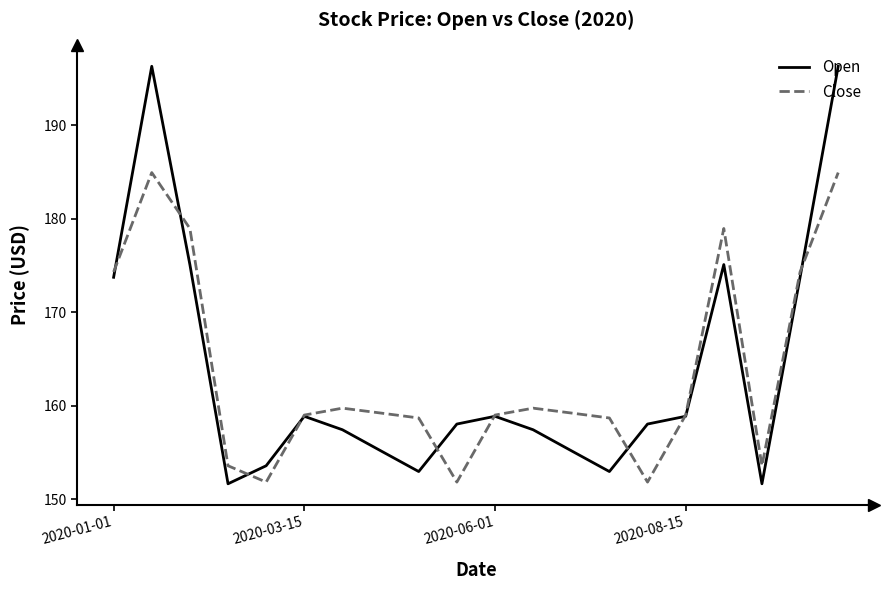

Count the number of data series in this chart.

2